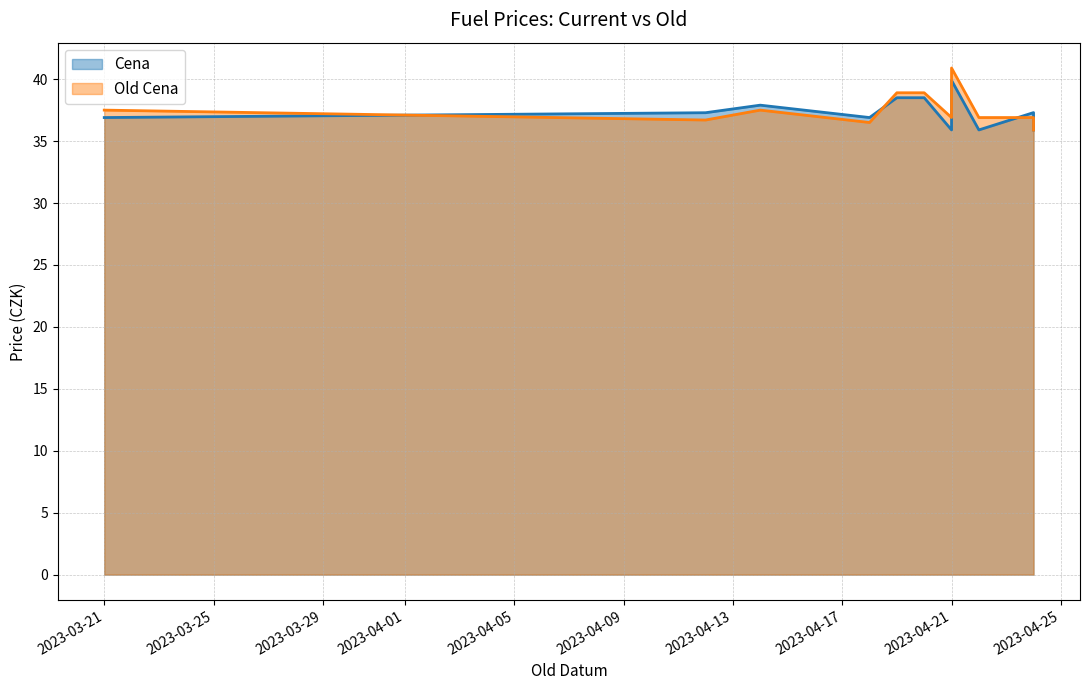

True or false: Cena and Old Cena cross at least once.

True